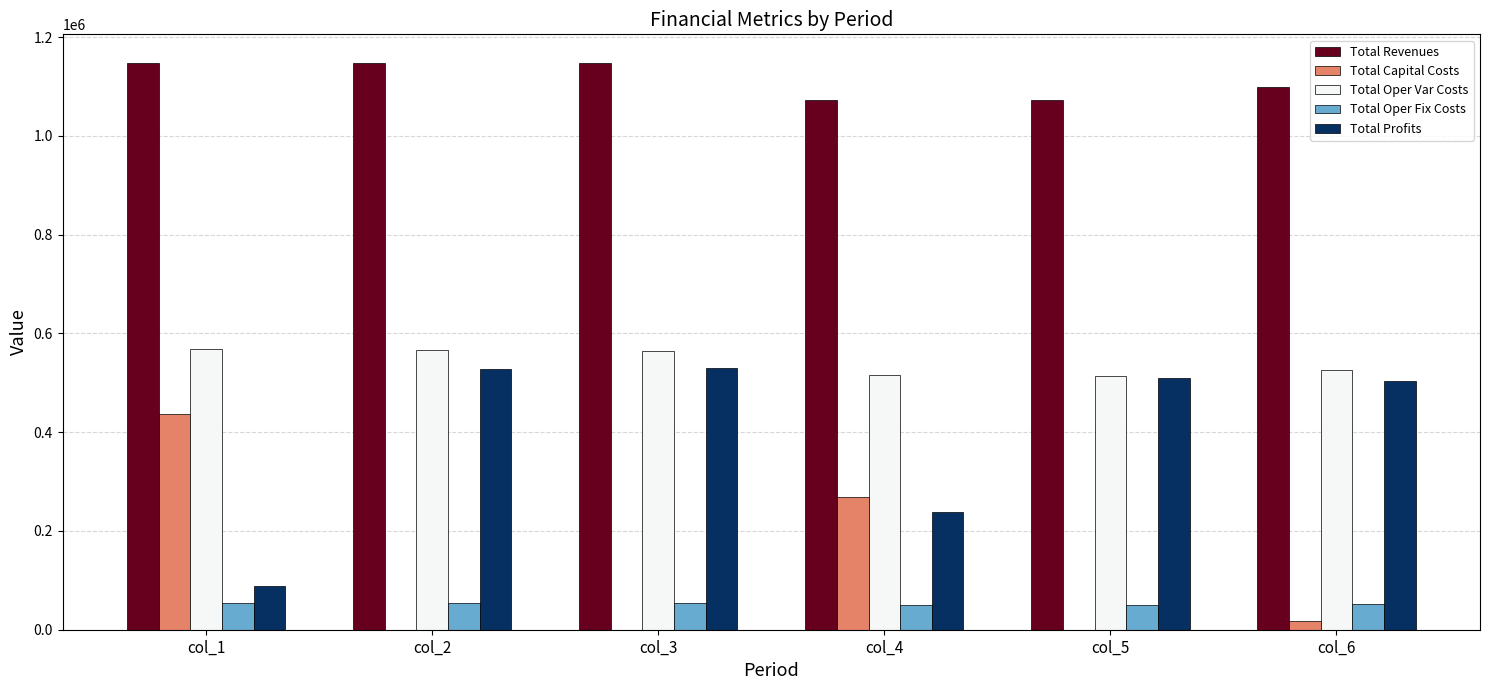

What is the sum of all Total Oper Fix Costs values?

314021.1